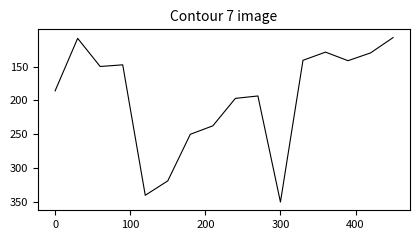

How many values are below 1?

8